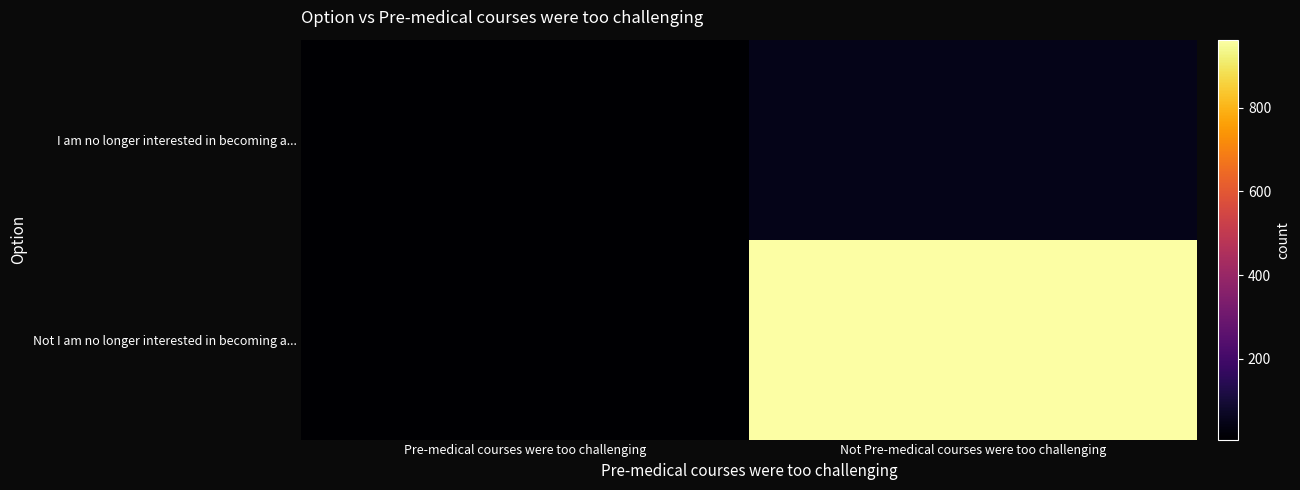

What is the smallest value displayed?

7